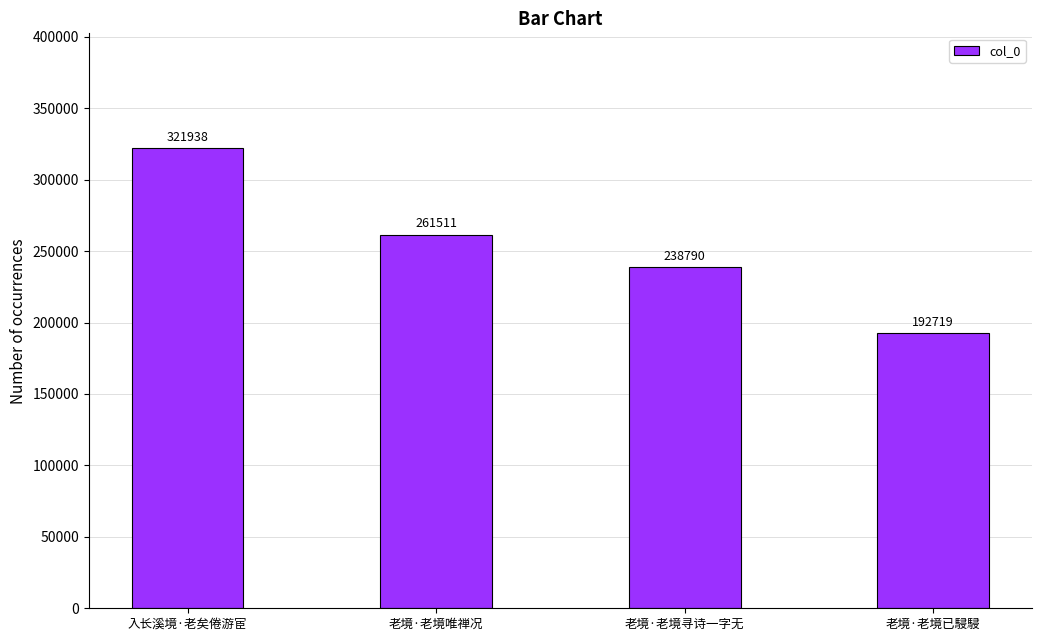

What is the smallest value displayed?

192719